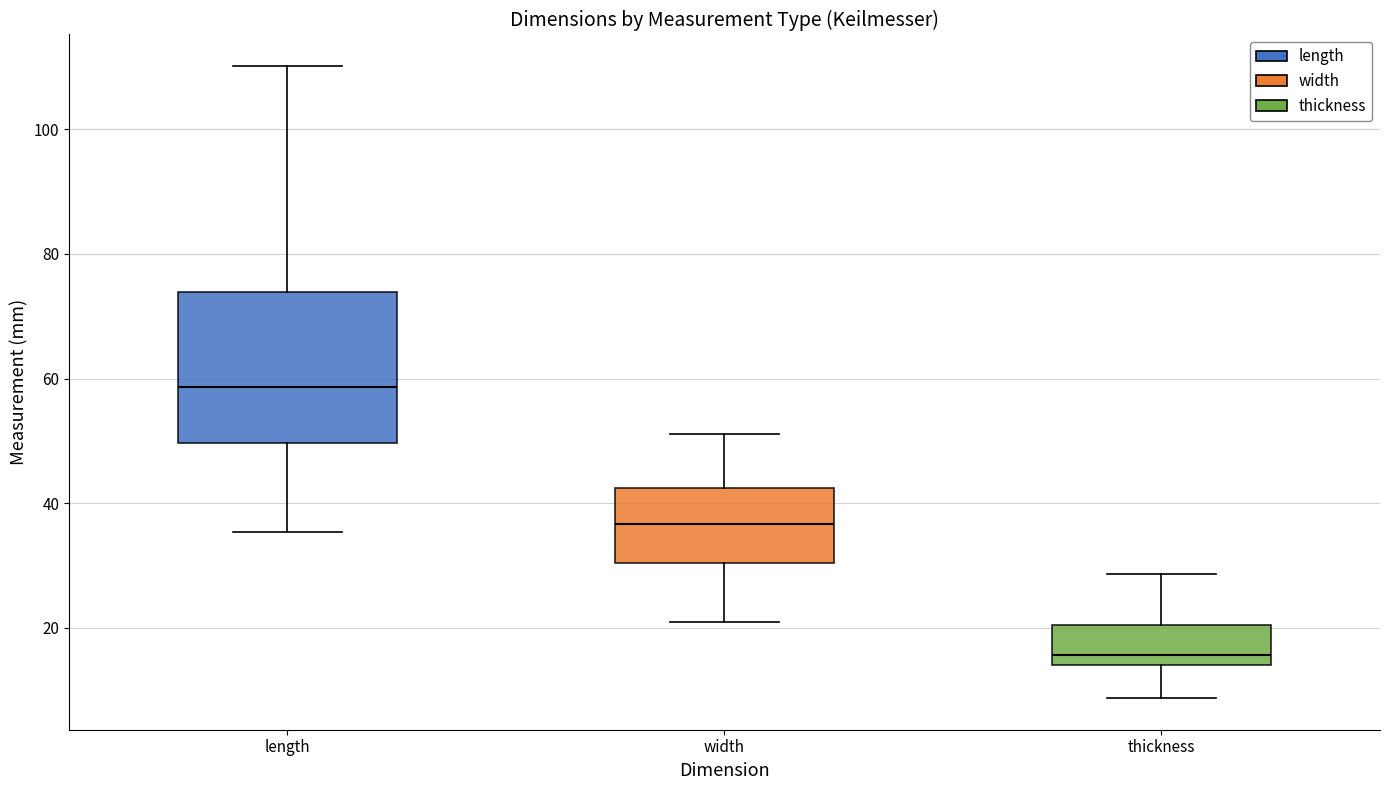

Reading left to right, transcribe this box plot: for each box, give where its median line is, the range the box spans, and where its two whiskers end, as read against the y-axis. The values are not printed on the chart, so give them approximately, as read against the axis.

length: median 58, box 50 to 74, whiskers 36 to 110
width: median 36, box 30 to 42, whiskers 20 to 52
thickness: median 16, box 14 to 20, whiskers 8 to 28